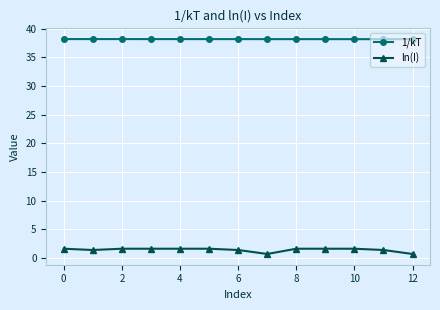

Which series has the largest range (max minus min)?

ln(I)